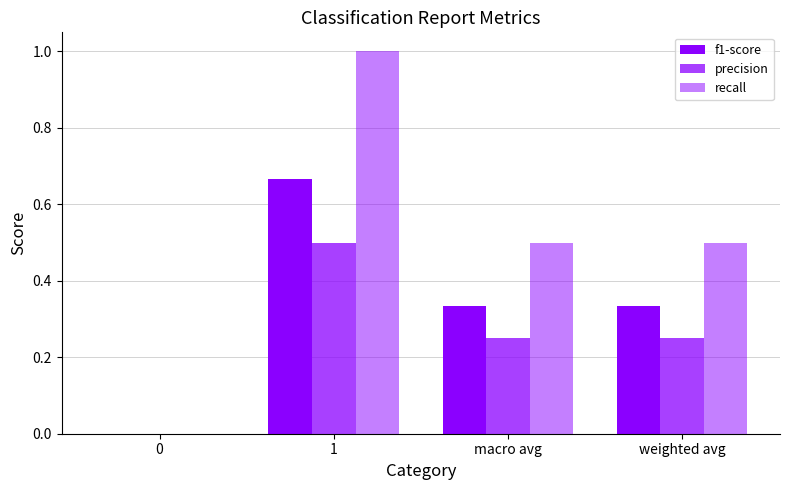

Is it true that recall equals 0.0 at 0?

True